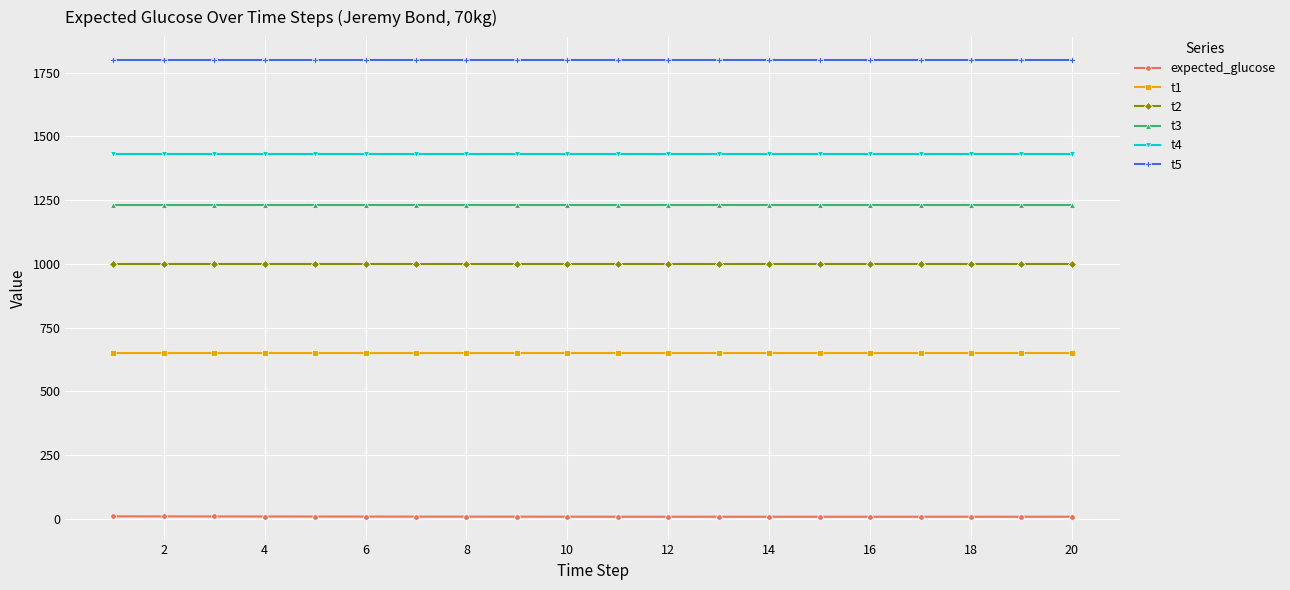

Which series has the largest range (max minus min)?

expected_glucose